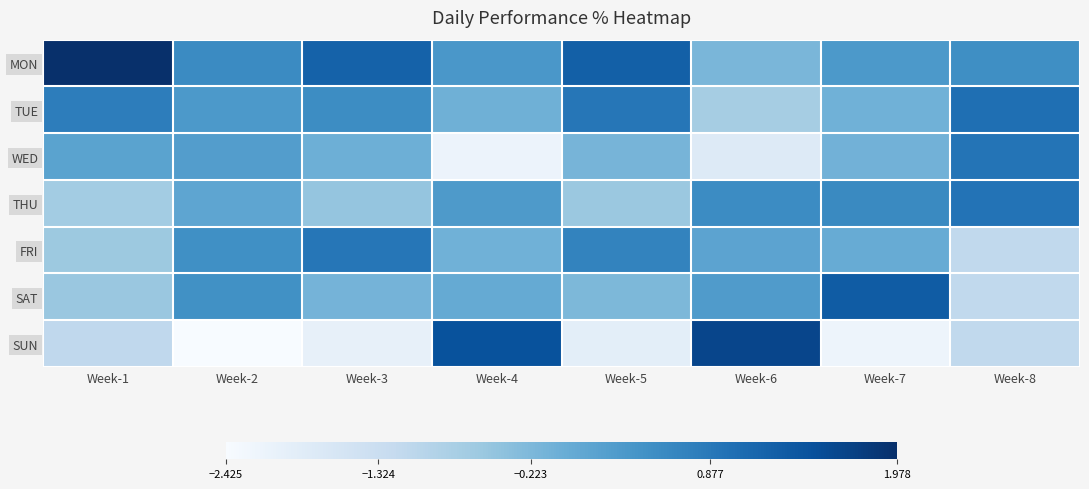

Rank the series at Week-1 from lowest to highest value.

SUN, THU, FRI, SAT, WED, TUE, MON